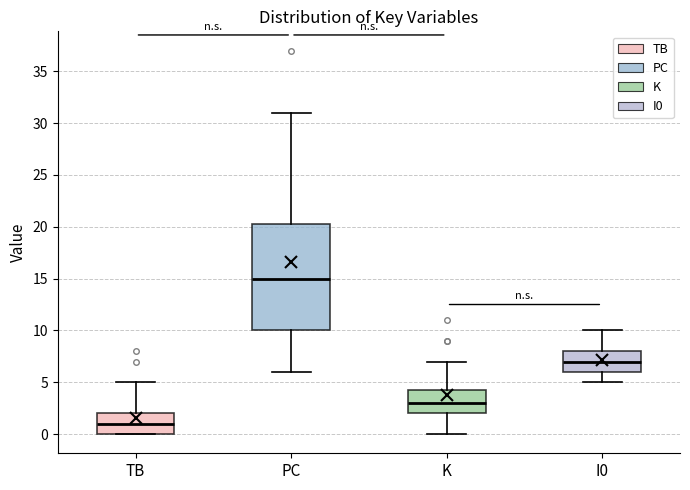

Reading left to right, transcribe this box plot: for each box, give where its median line is, the range the box spans, and where its two whiskers end, as read against the y-axis. The values are not printed on the chart, so give them approximately, as read against the axis.

TB: median 1.0, box 0.0 to 2.0, whiskers 0.0 to 5.0
PC: median 15.0, box 10.0 to 20.5, whiskers 6.0 to 31.0
K: median 3.0, box 2.0 to 4.5, whiskers 0.0 to 7.0
I0: median 7.0, box 6.0 to 8.0, whiskers 5.0 to 10.0